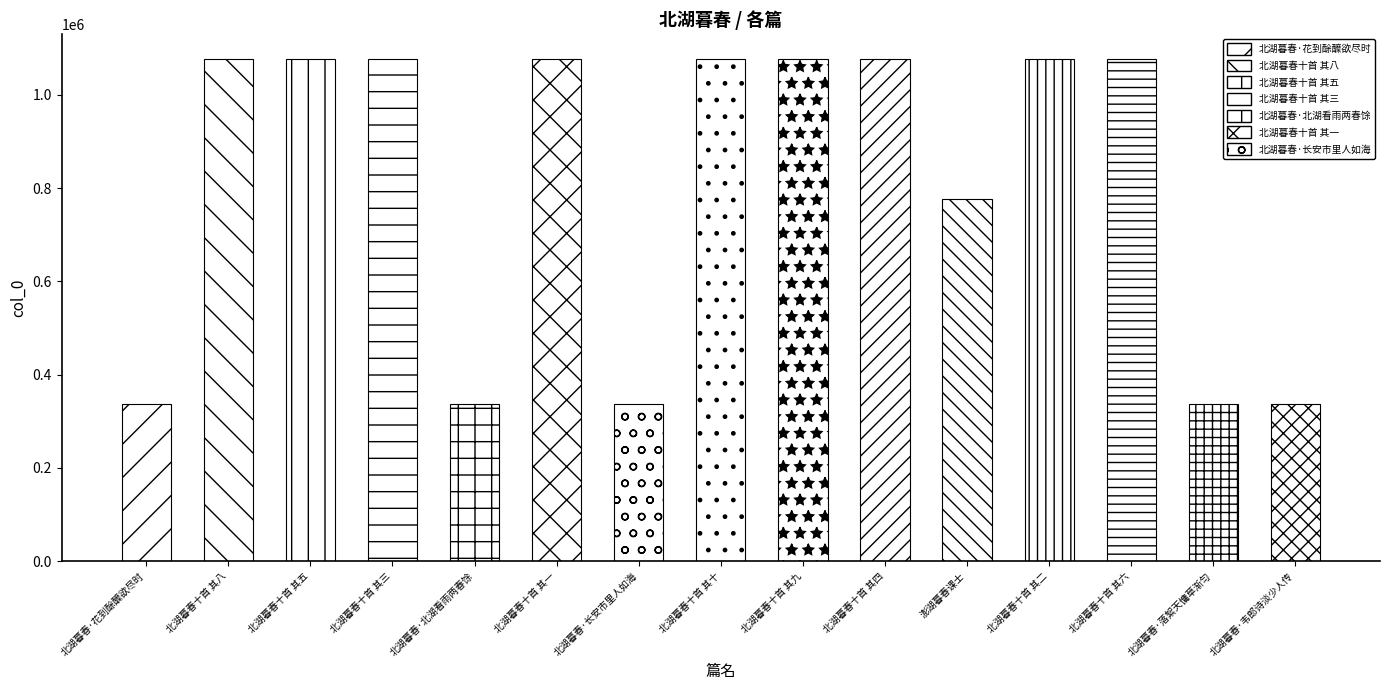

What is the change in value from 北湖暮春十首 其三 to 北湖暮春十首 其九?

+6